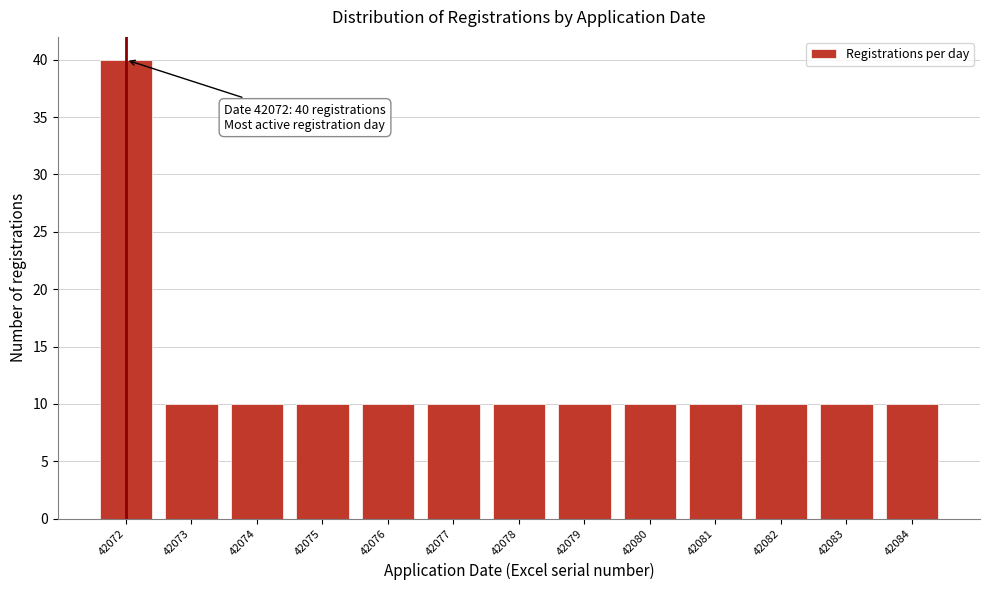

Reading left to right, extract all data points from this chart.

40	10	10	10	10	10	10	10	10	10	10	10	10